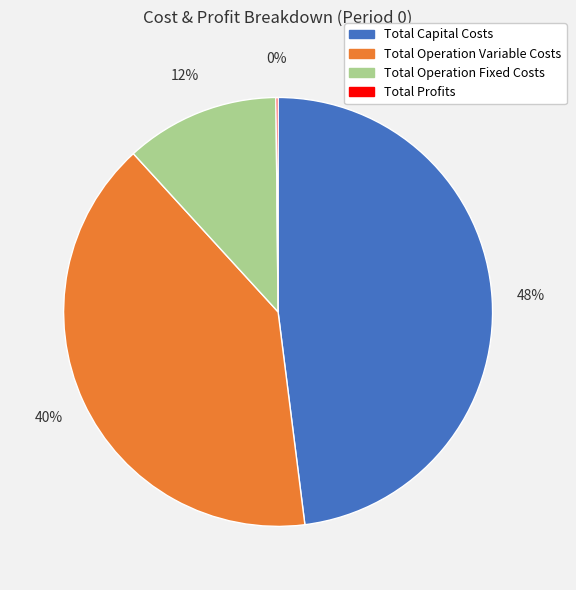

Which category has the biggest portion of the pie?

Total Capital Costs